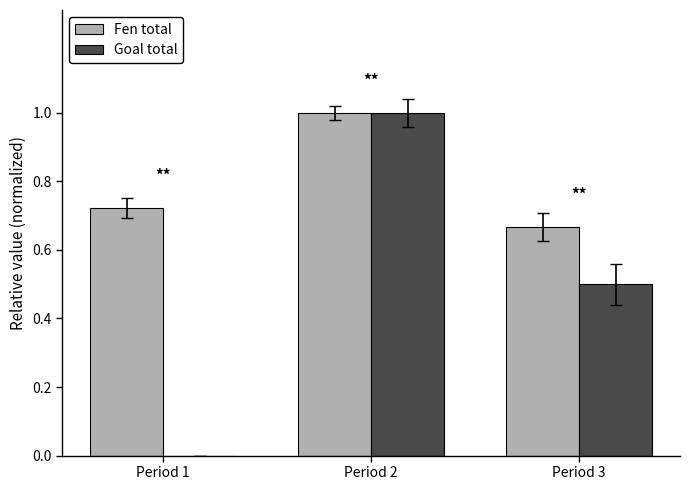

How many positive values does the Goal total series have?

2